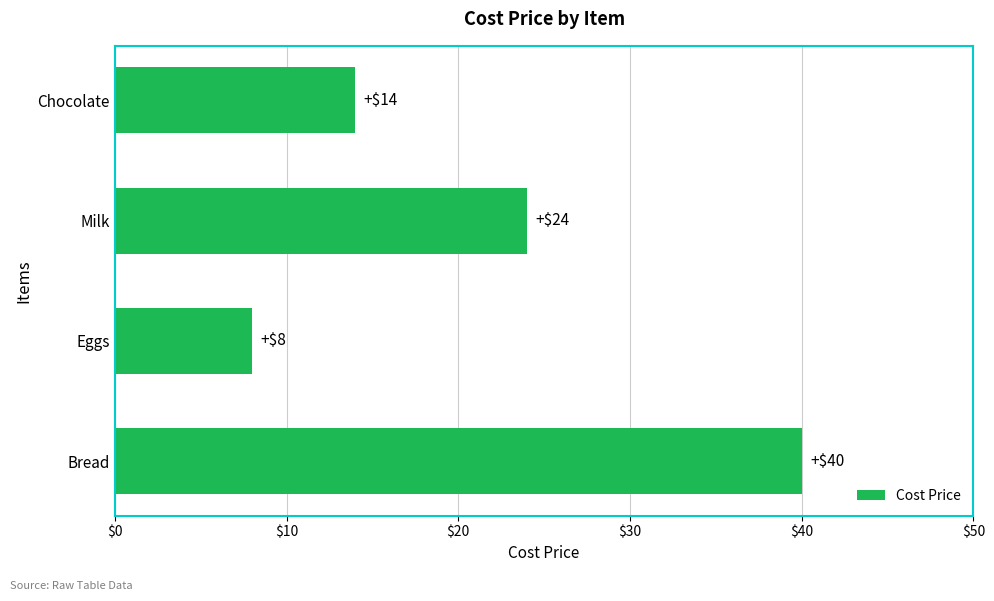

What is the change in value from Milk to Chocolate?

-10